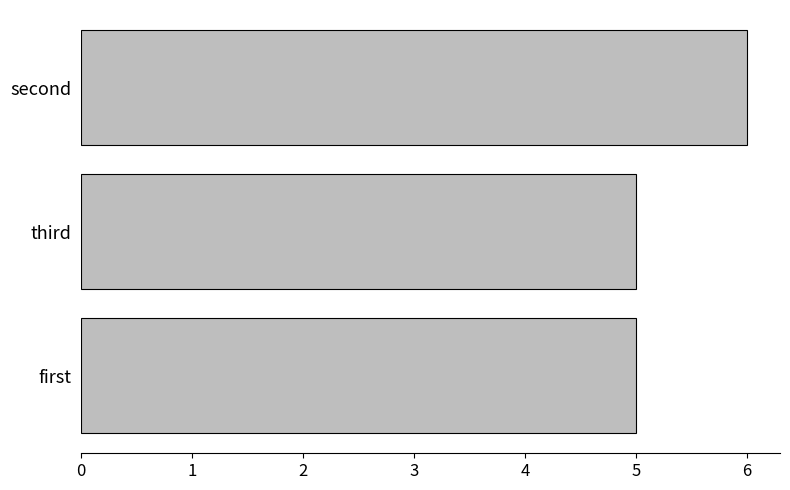

What is the average value?

5